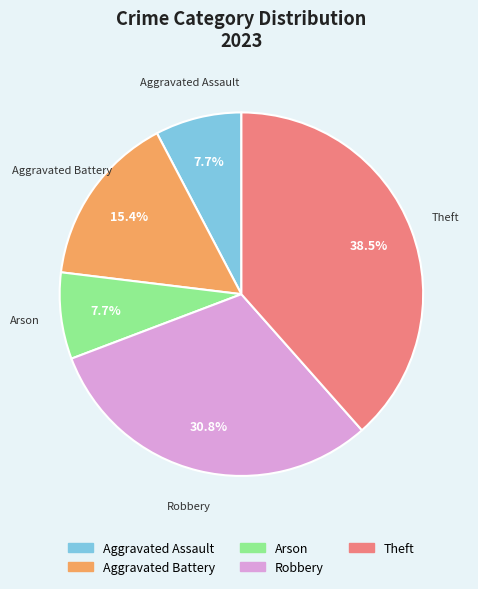

Which category has the biggest portion of the pie?

Theft